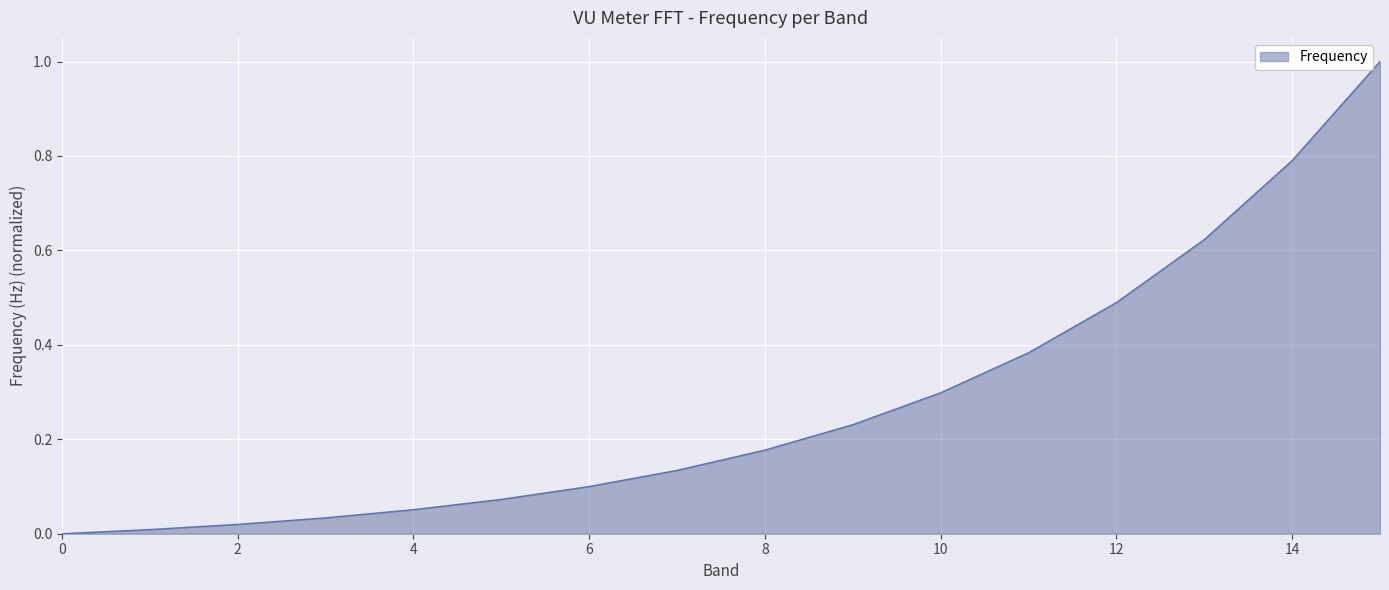

What is the greatest value displayed?

1.0